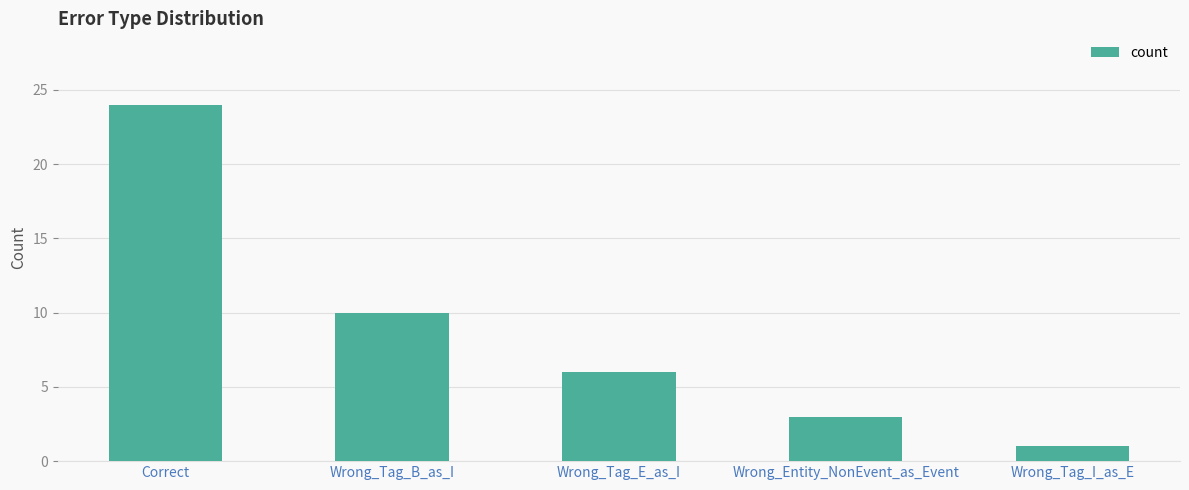

Reading right to left, transcribe all the data shown in this chart.

Wrong_Tag_I_as_E=1	Wrong_Entity_NonEvent_as_Event=3	Wrong_Tag_E_as_I=6	Wrong_Tag_B_as_I=10	Correct=24